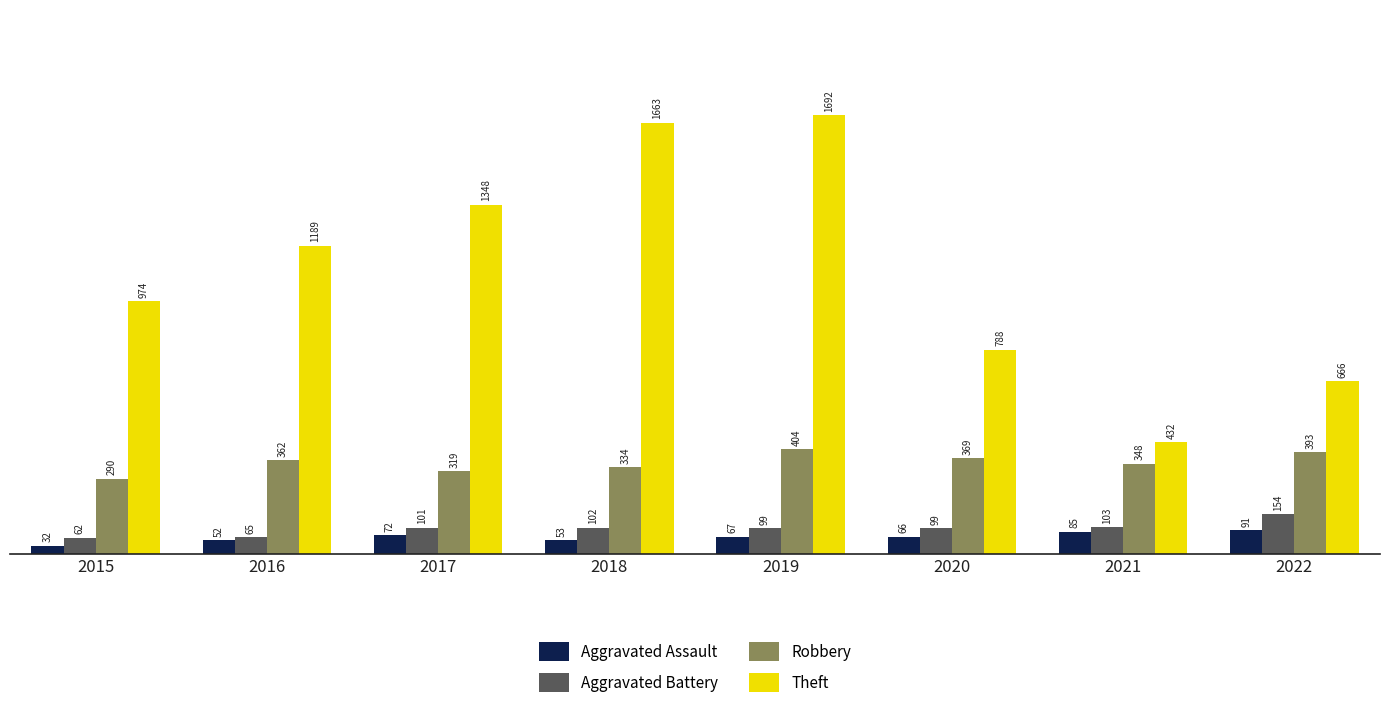

Reading left to right, transcribe all the data shown in this chart.

Aggravated Assault: 2015=32	2016=52	2017=72	2018=53	2019=67	2020=66	2021=85	2022=91
Aggravated Battery: 2015=62	2016=65	2017=101	2018=102	2019=99	2020=99	2021=103	2022=154
Robbery: 2015=290	2016=362	2017=319	2018=334	2019=404	2020=369	2021=348	2022=393
Theft: 2015=974	2016=1189	2017=1348	2018=1663	2019=1692	2020=788	2021=432	2022=666